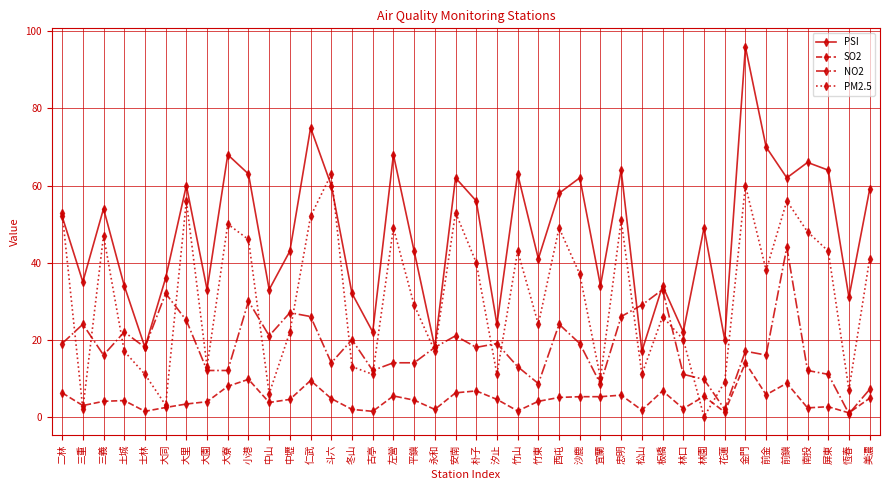

Which series has the widest spread of values?

PSI